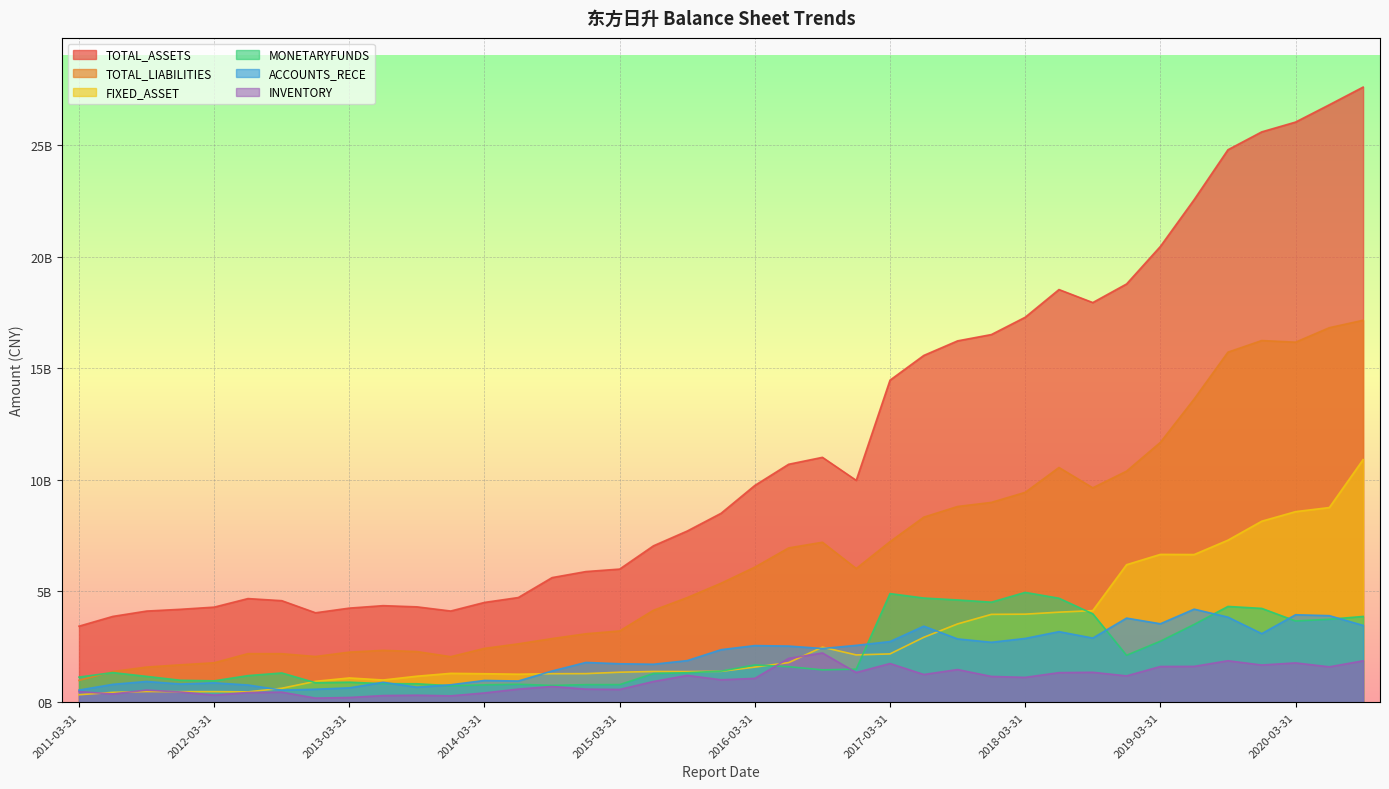

Read the TOTAL_LIABILITIES value at 2011-06-30.

1381253434.8